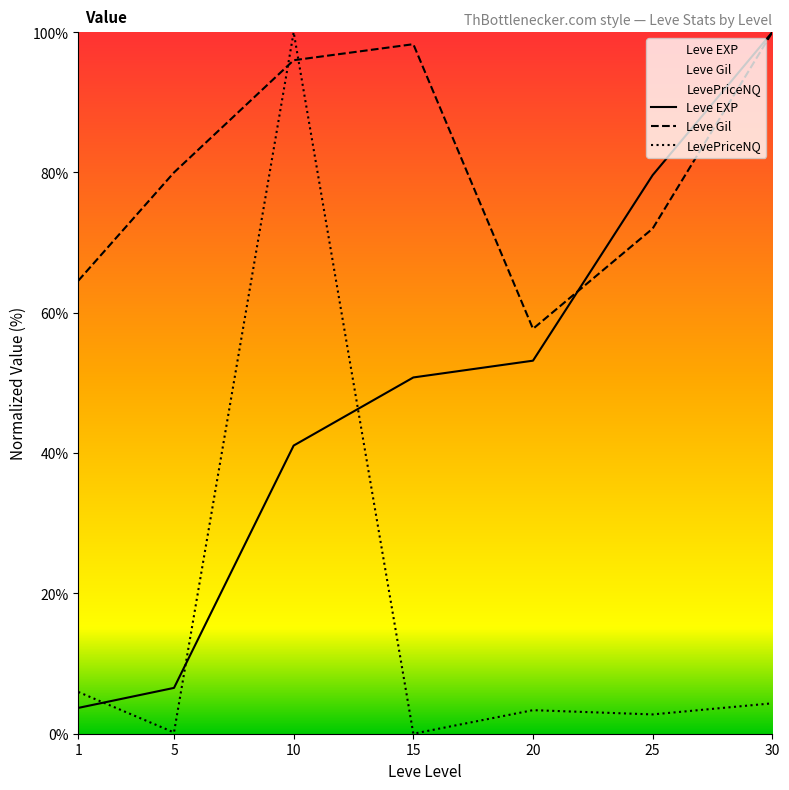

How many values in the Leve EXP series exceed 50?

4